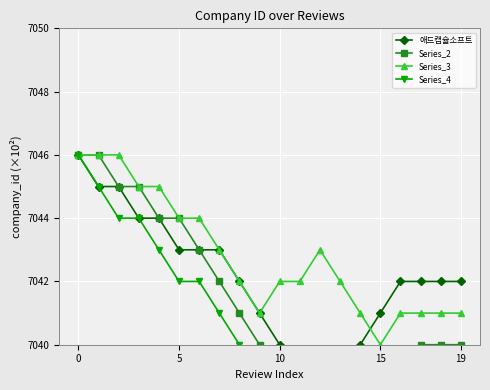

The Series_4 series shows 10405 at 7. True or false?

False